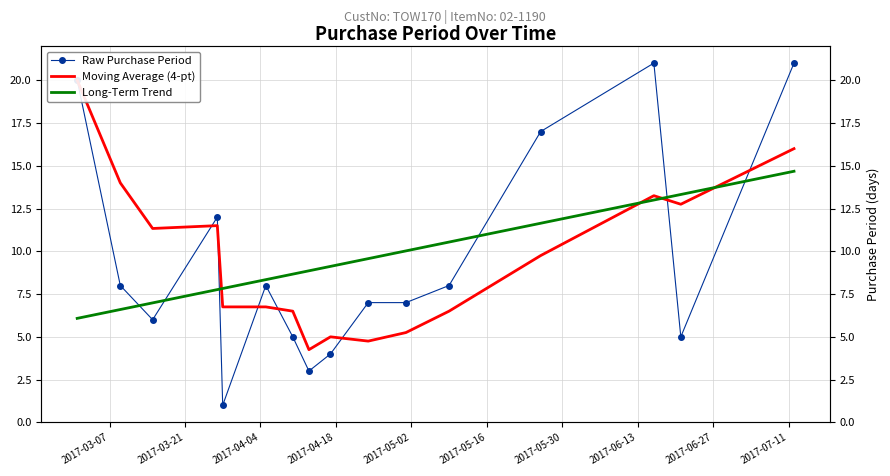

Reading left to right, extract all data points from this chart.

Raw Purchase Period: 20.0	8.0	6.0	12.0	1.0	8.0	5.0	3.0	4.0	7.0	7.0	8.0	17.0	21.0	5.0	21.0
Moving Average (4-pt): 20.0	14.0	11.3	11.5	6.8	6.8	6.5	4.2	5.0	4.8	5.2	6.5	9.8	13.2	12.8	16.0
Long-Term Trend: 6.1	6.6	7.0	7.8	7.8	8.3	8.7	8.9	9.1	9.6	10.0	10.5	11.6	13.0	13.3	14.7